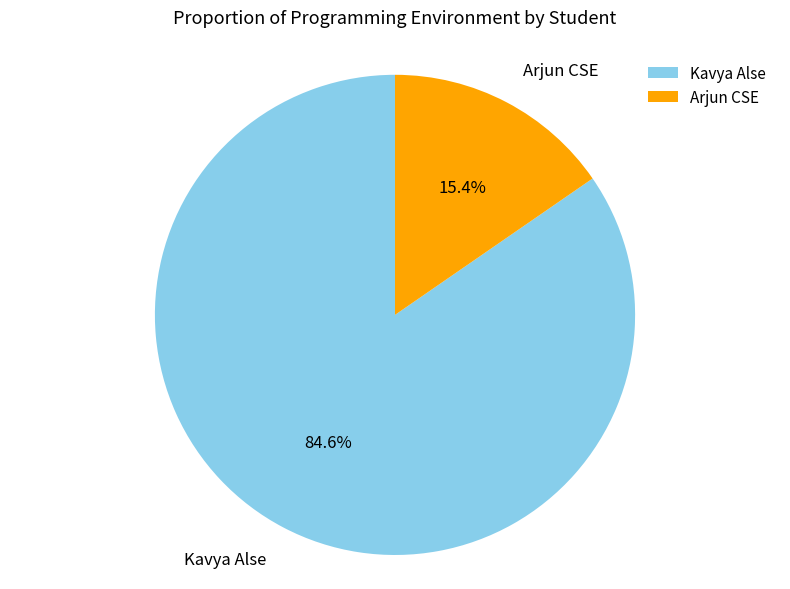

What is the smallest slice in the pie chart?

Arjun CSE